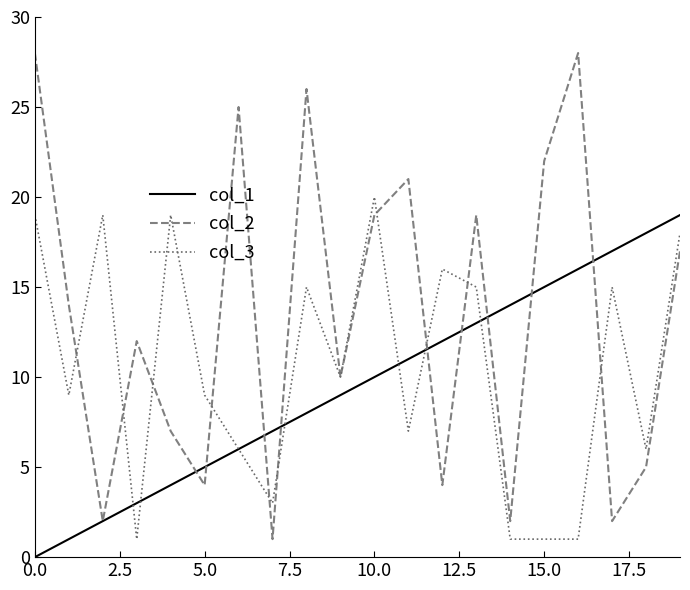

After their last crossing, which series has the higher values: col_2 or col_1?

col_1